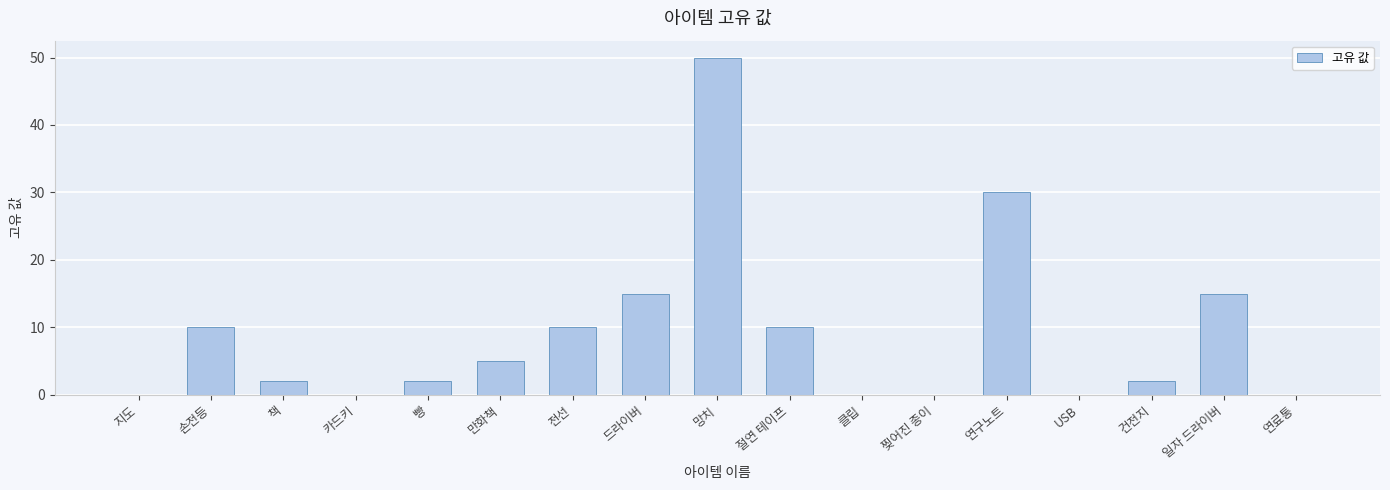

Reading right to left, what are all the values shown in this chart?

연료통=0	일자 드라이버=15	건전지=2	USB=0	연구노트=30	찢어진 종이=0	클립=0	절연 테이프=10	망치=50	드라이버=15	전선=10	만화책=5	빵=2	카드키=0	책=2	손전등=10	지도=0